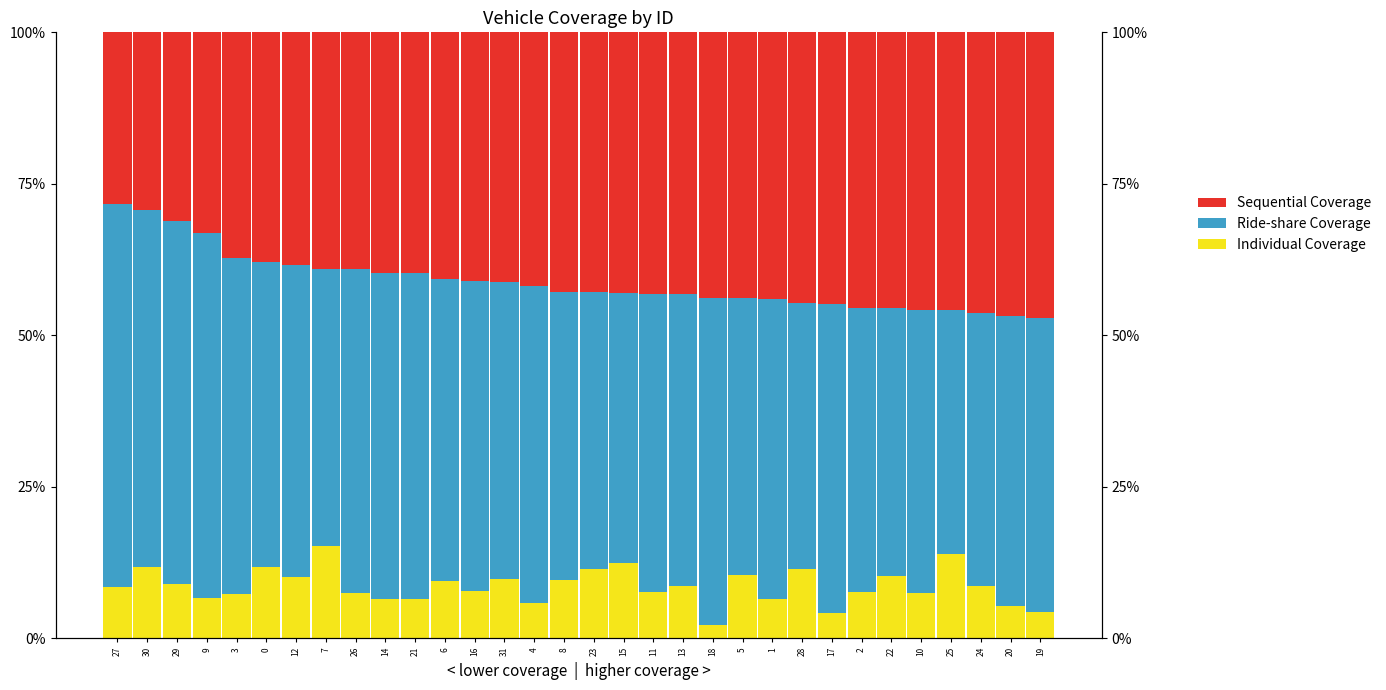

The Sequential Coverage series shows 76.1 at 25. True or false?

False